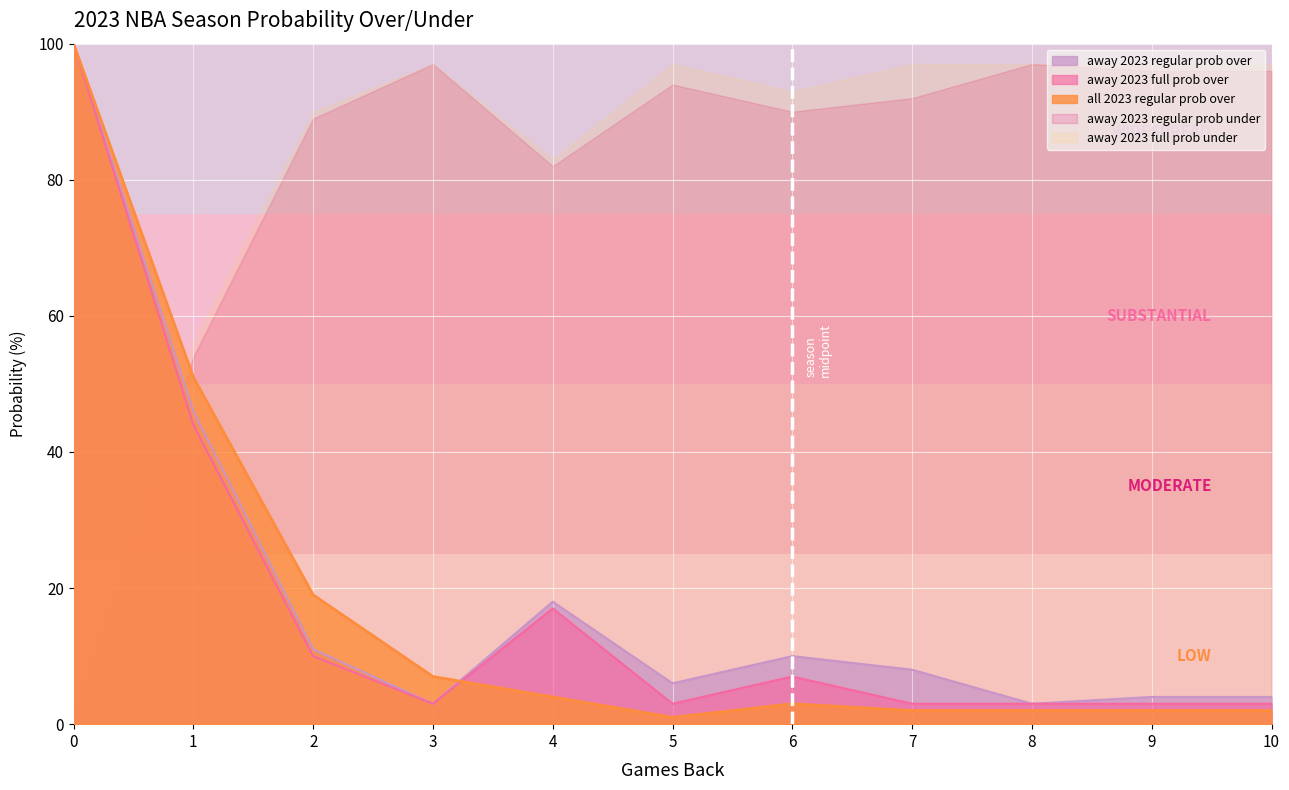

How many intersections are there between away 2023 full prob under and all 2023 regular prob over?

1